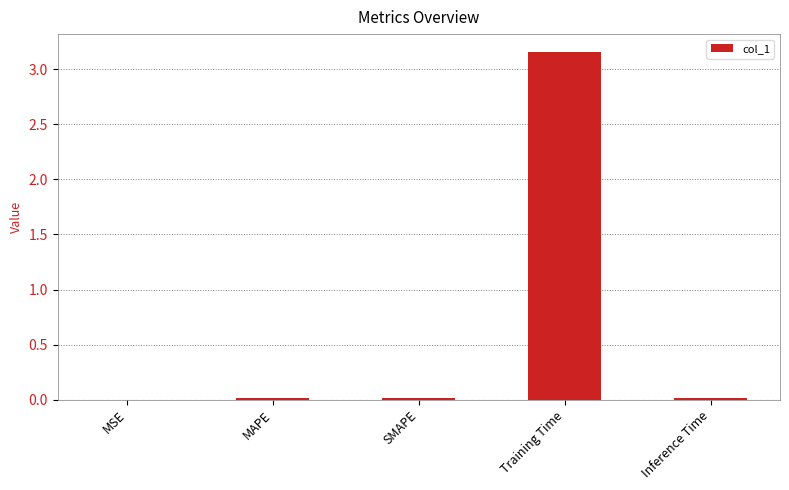

Between Training Time and SMAPE, which is larger?

Training Time